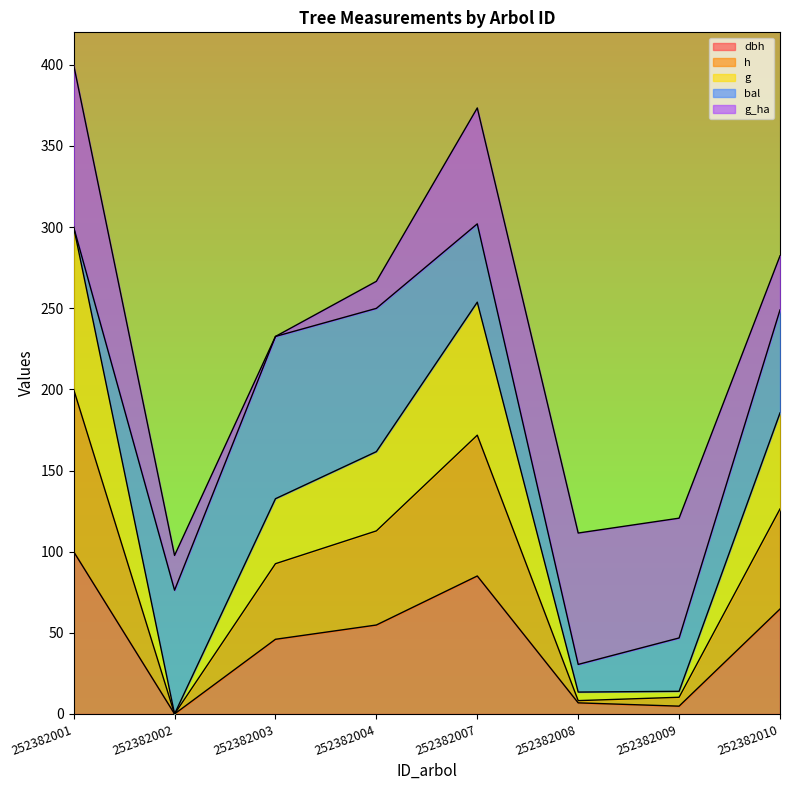

What is the total value across all series at 252382007?

373.4